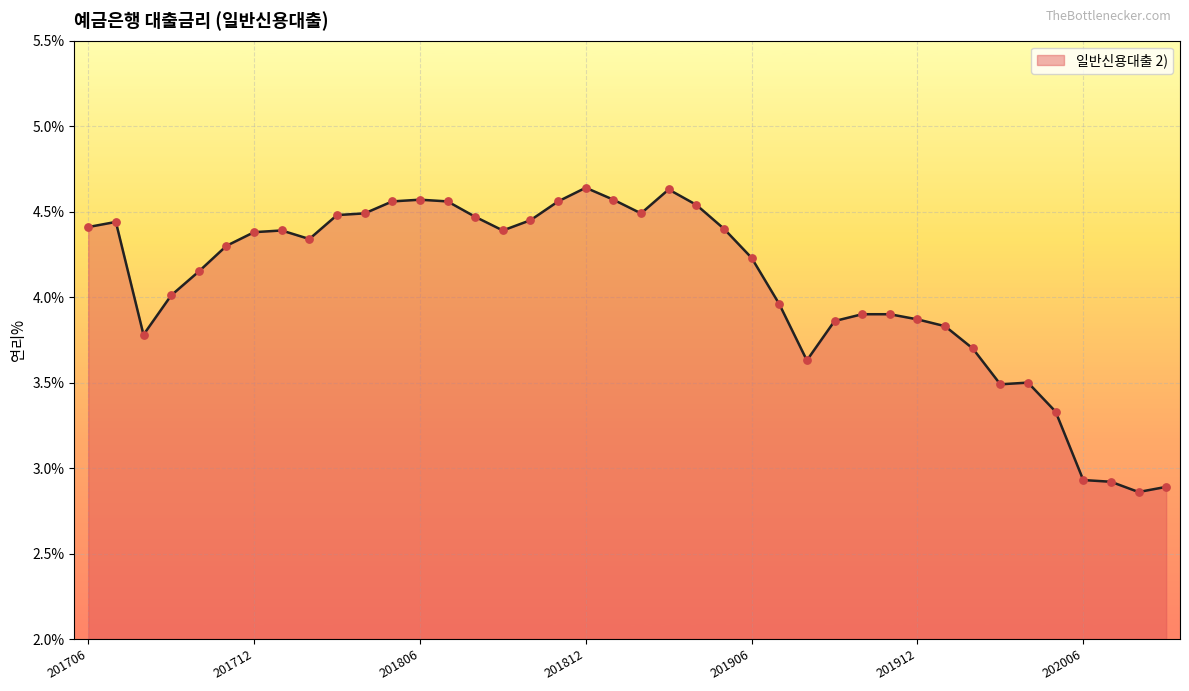

What is the difference between the maximum and minimum values?

1.8